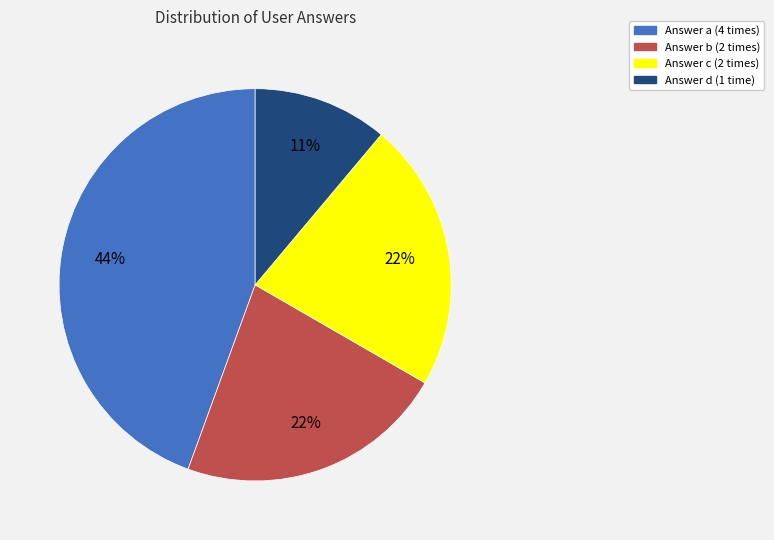

To the nearest percent, what is the difference between the largest and smallest slice percentages?

33%